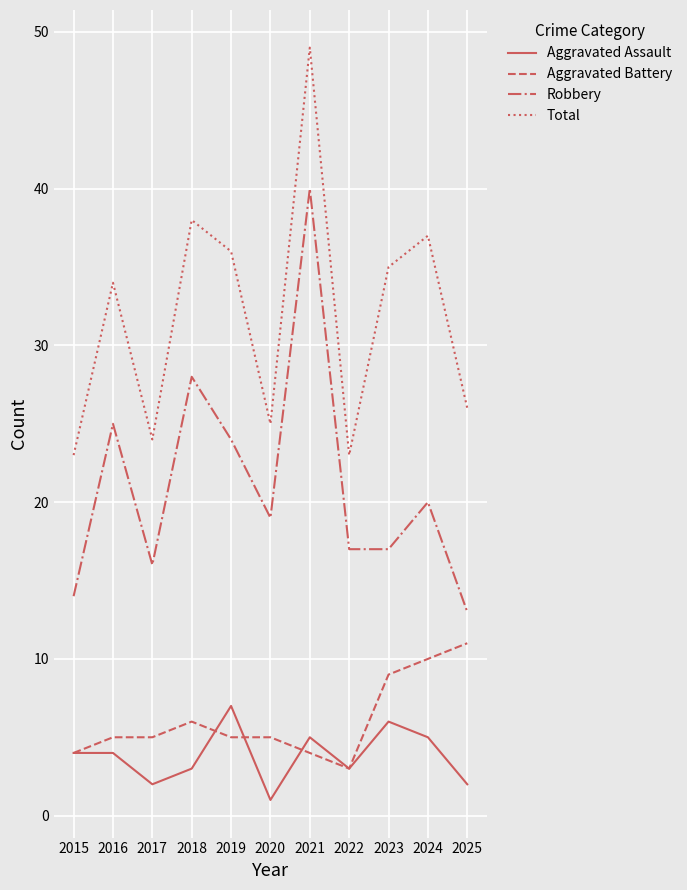

What is the spread (max minus min) of values at 2016?

30